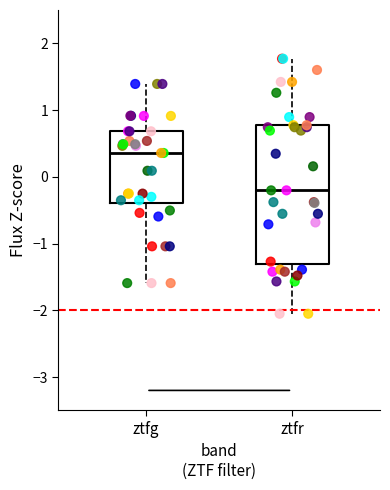

Which box has the highest median line?

ztfg